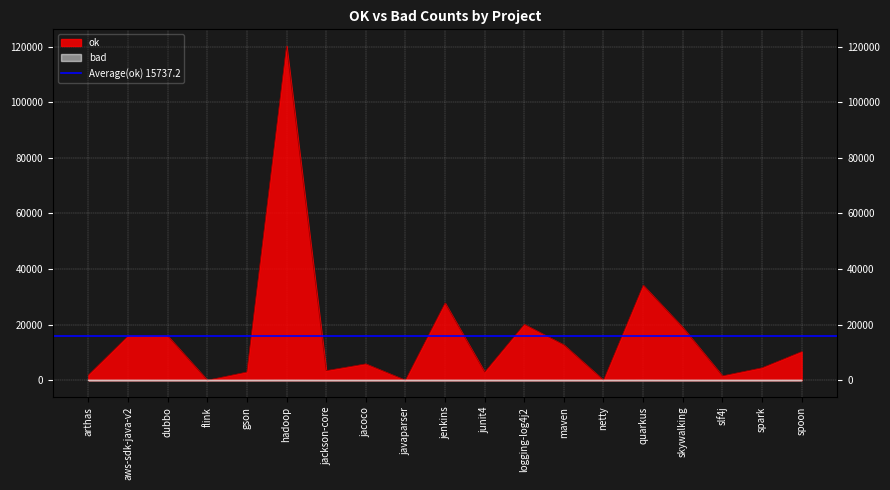

How many lines are shown in the chart?

2